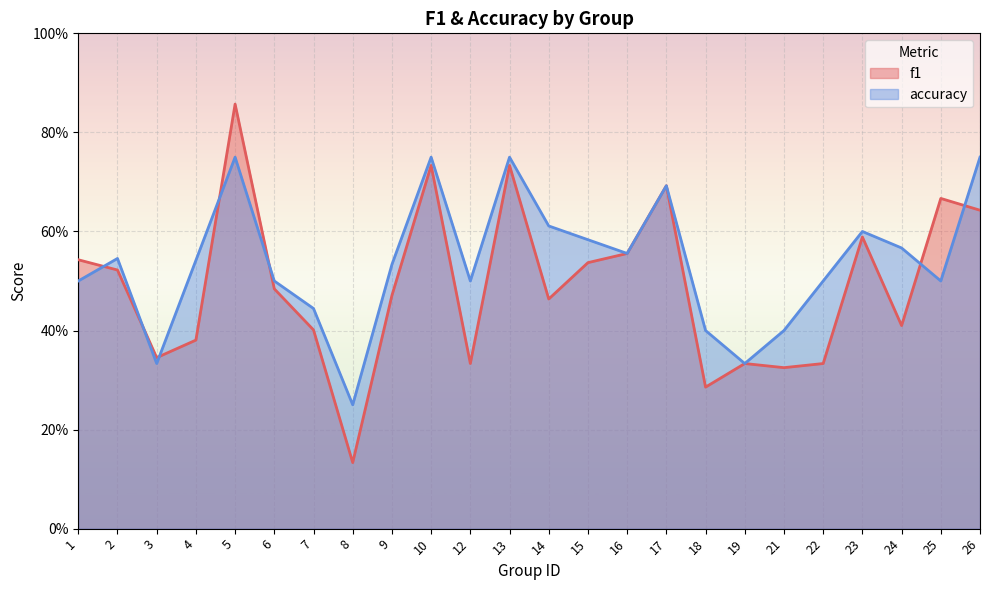

How many distinct data groups are displayed?

2